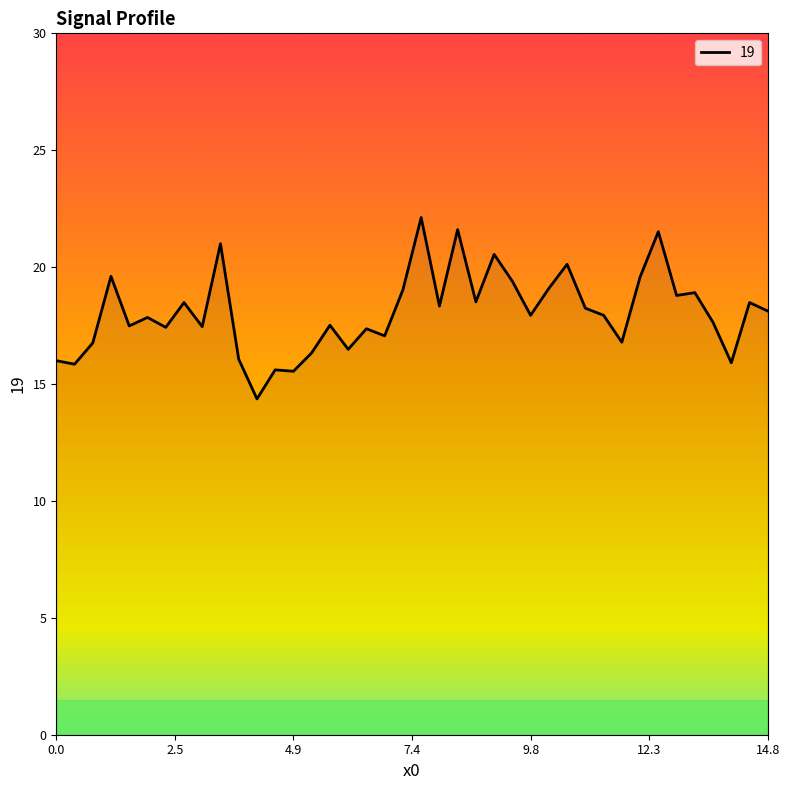

What is the smallest value displayed?

14.4